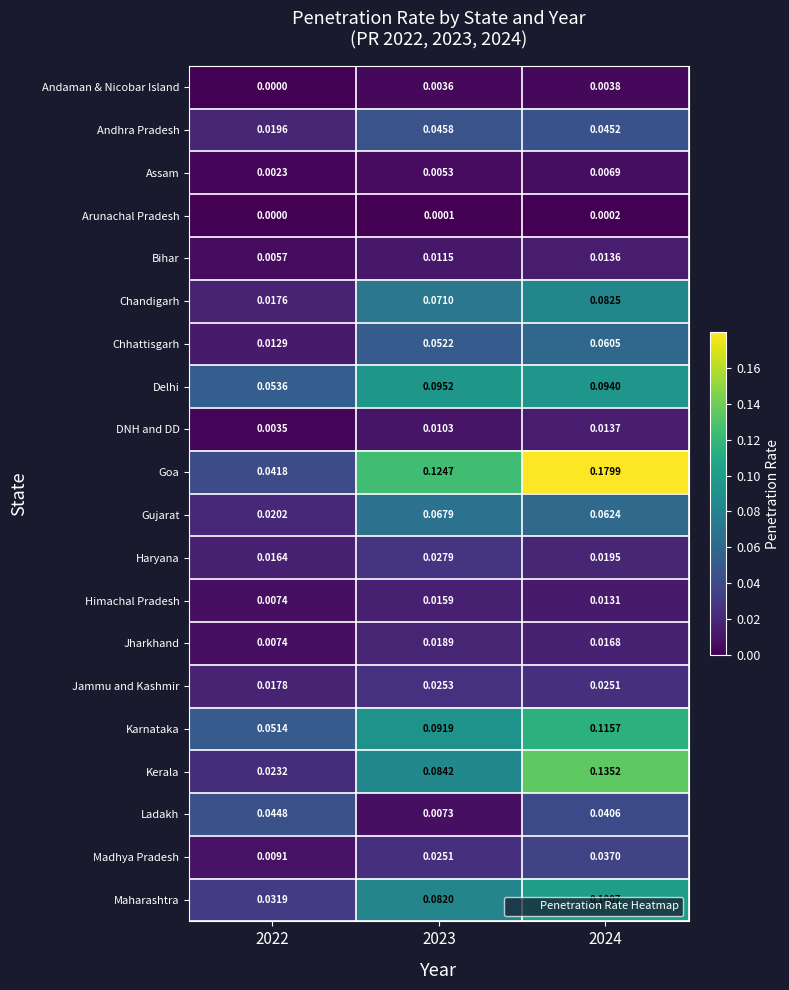

Which series has the largest range (max minus min)?

Goa